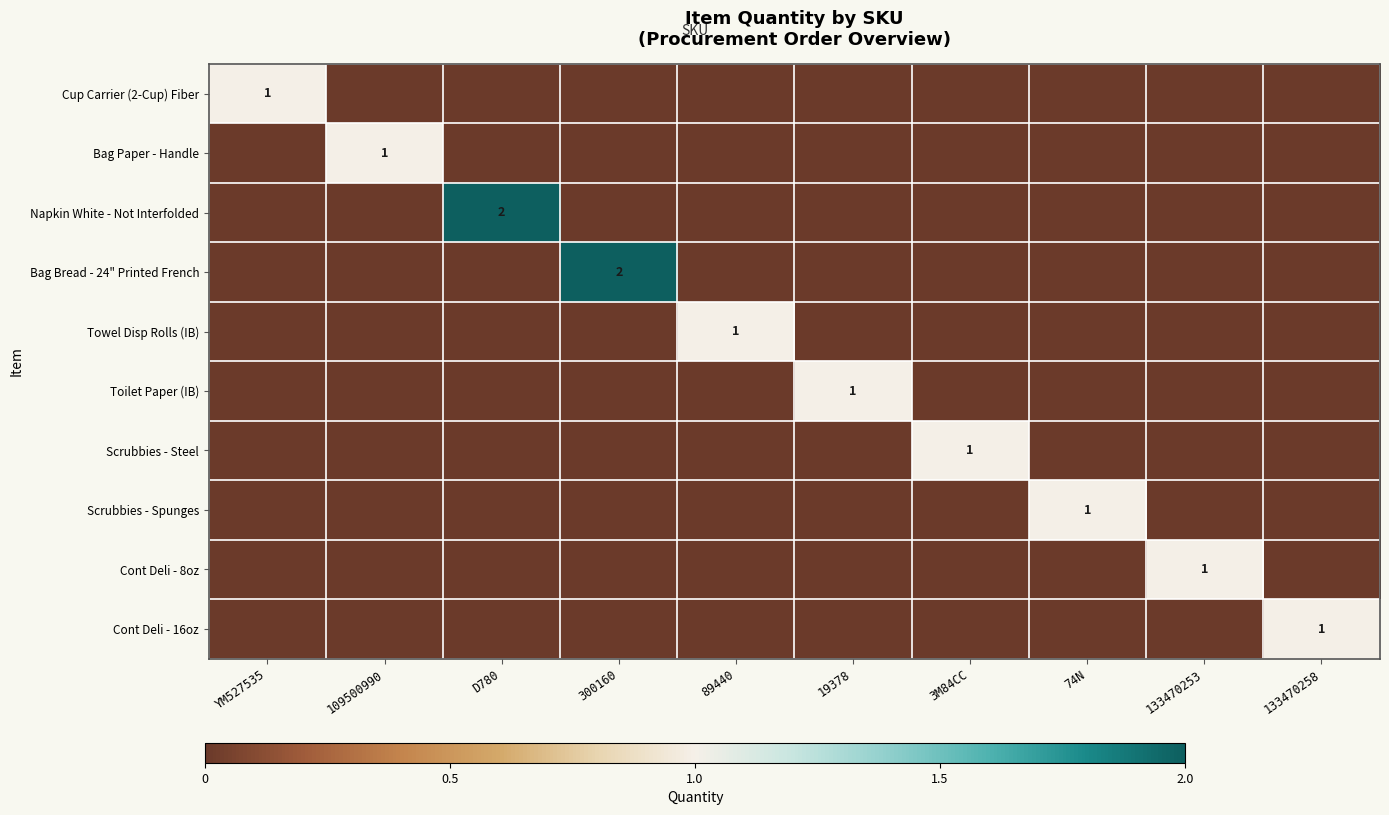

How many values in Towel Disp Rolls (IB) are above zero?

1